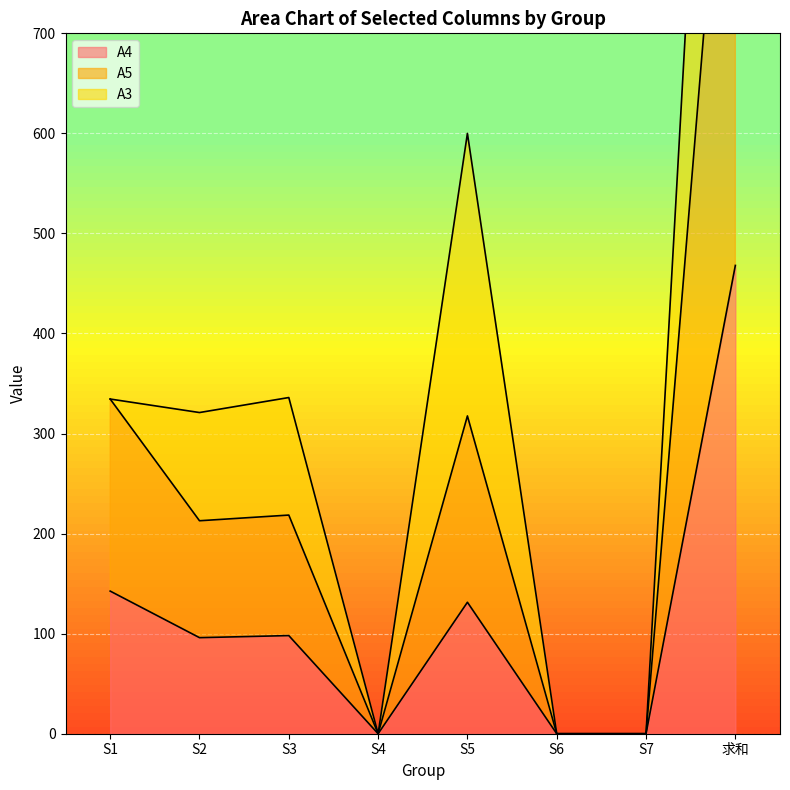

How many data points does each series have?

8